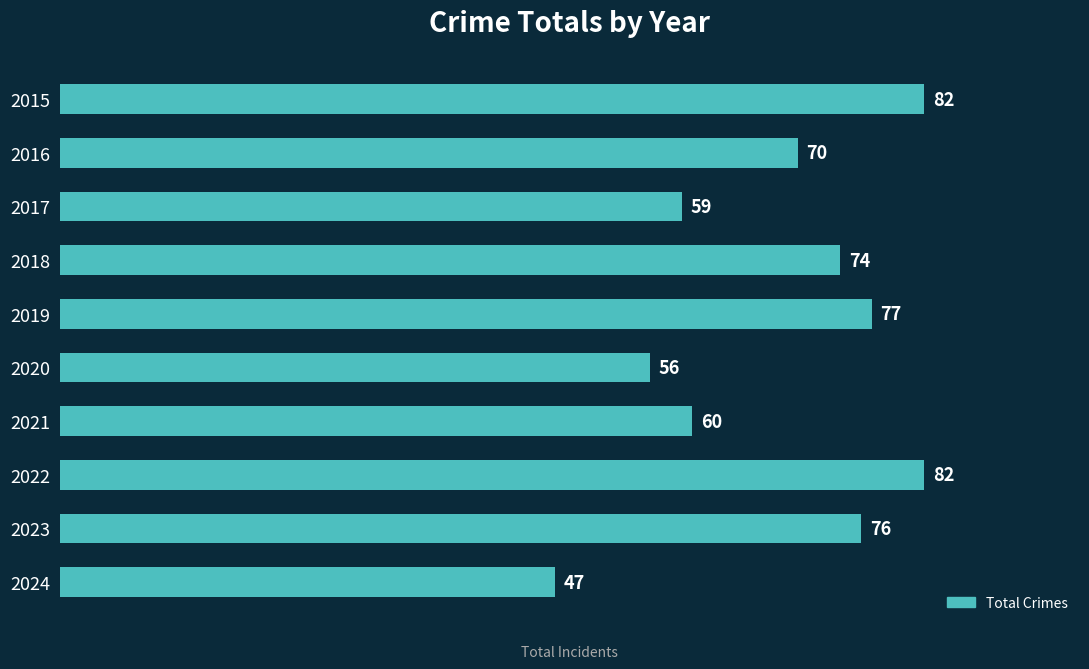

What is the average value?

68